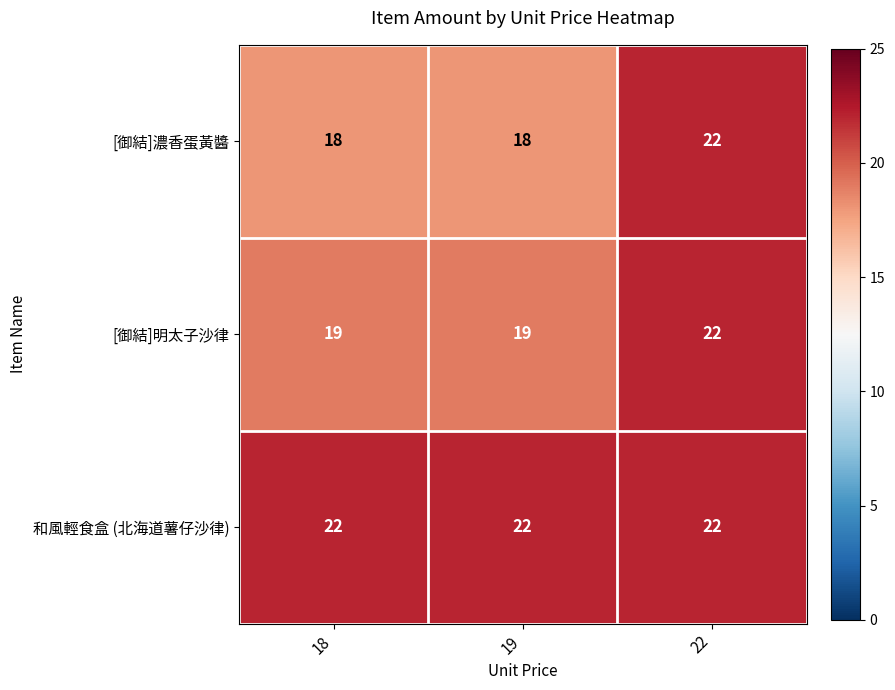

Reading left to right, transcribe all the data shown in this chart.

[御結]濃香蛋黃醬: 18=18	19=18	22=22
[御結]明太子沙律: 18=19	19=19	22=22
和風輕食盒 (北海道薯仔沙律): 18=22	19=22	22=22